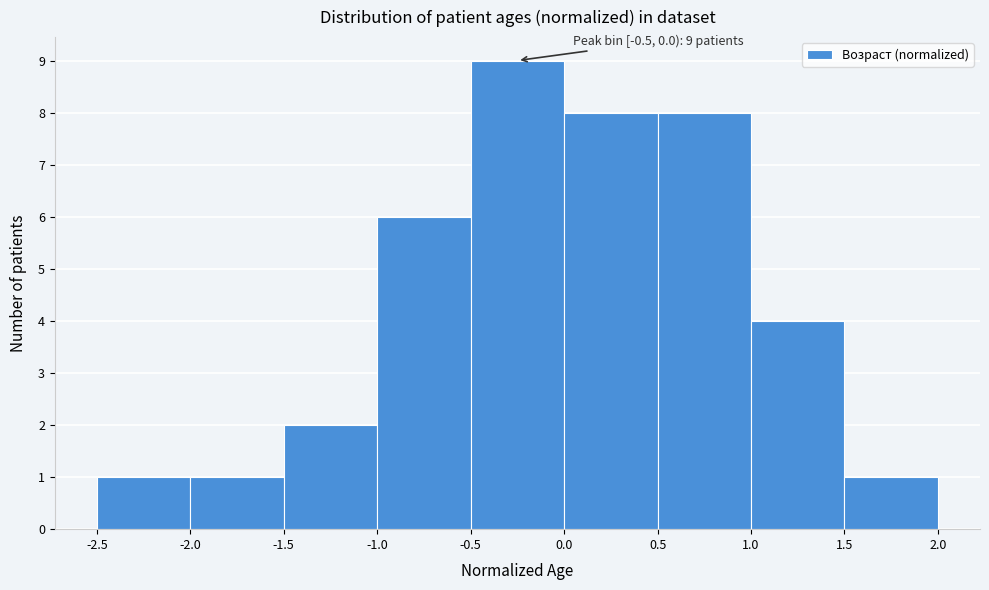

Over which range of the x-axis is the bar tallest?

-0.5 to 0.0